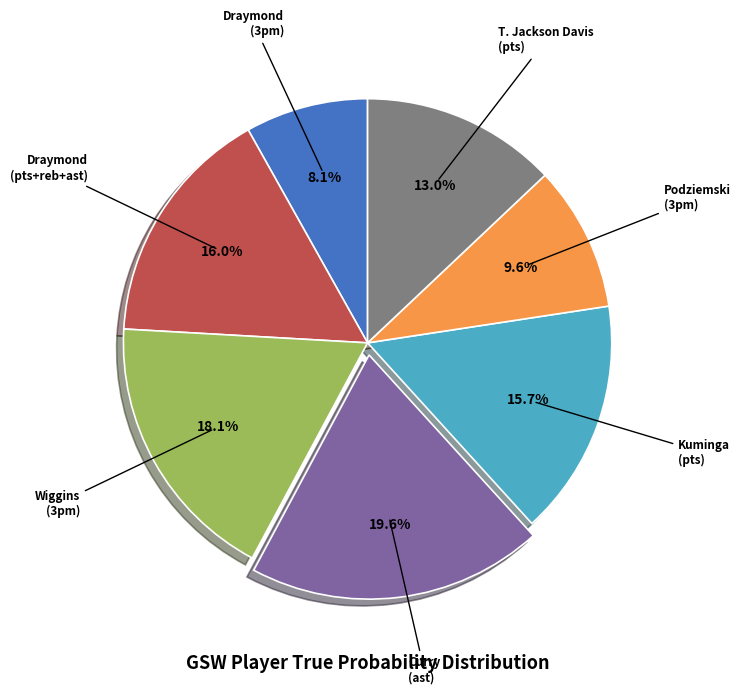

Count the number of slices in the pie.

7